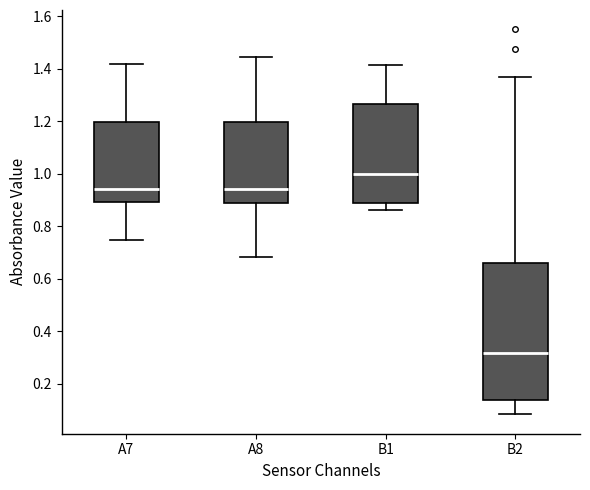

Reading left to right, transcribe this box plot: for each box, give where its median line is, the range the box spans, and where its two whiskers end, as read against the y-axis. The values are not printed on the chart, so give them approximately, as read against the axis.

A7: median 0.94, box 0.90 to 1.20, whiskers 0.74 to 1.42
A8: median 0.94, box 0.90 to 1.20, whiskers 0.68 to 1.44
B1: median 1.00, box 0.88 to 1.26, whiskers 0.86 to 1.42
B2: median 0.32, box 0.14 to 0.66, whiskers 0.08 to 1.36